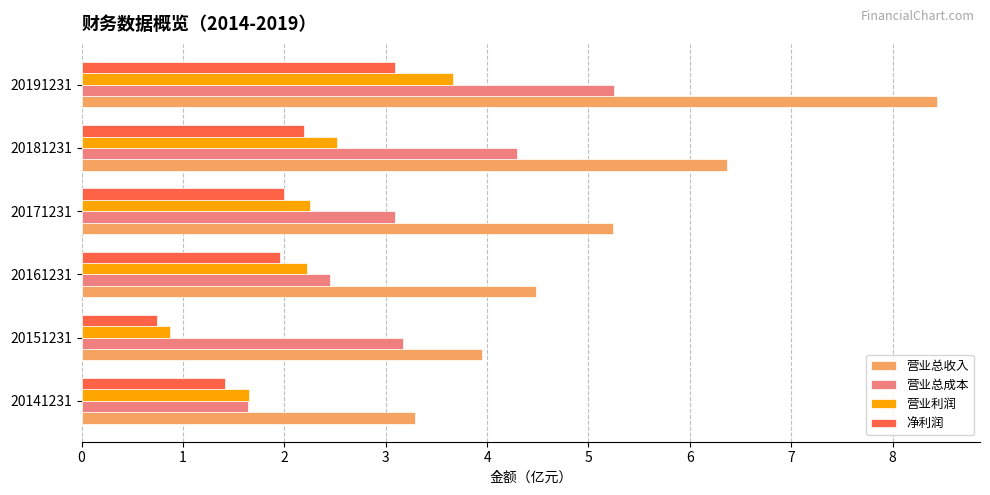

Which series has the widest spread of values?

营业总收入